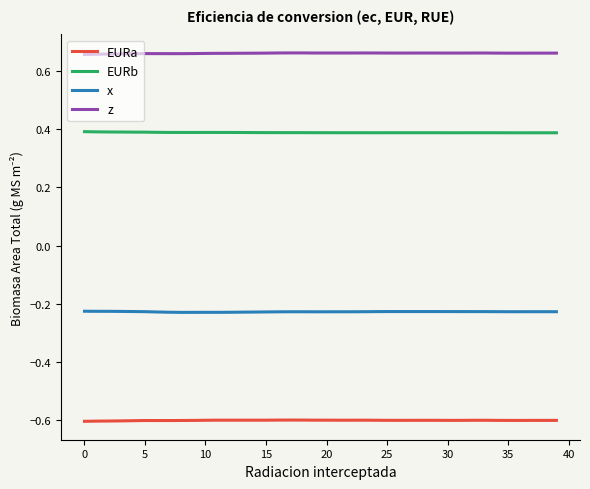

List the series in order of their peak value, highest first.

z, EURb, x, EURa